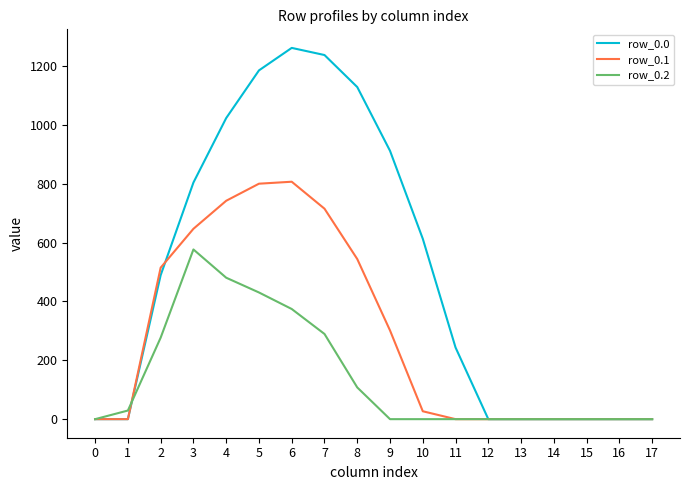

Reading left to right, what are all the values shown in this chart?

row_0.0: 0.0	0.0	489.3	804.0	1023.2	1185.2	1261.6	1237.4	1128.6	911.8	613.0	243.5	0.0	0.0	0.0	0.0	0.0	0.0
row_0.1: 0.0	0.0	514.8	646.9	742.1	800.2	806.9	715.3	544.1	301.4	26.8	0.0	0.0	0.0	0.0	0.0	0.0	0.0
row_0.2: 0.0	29.3	276.9	576.6	480.7	430.5	374.4	289.5	107.8	0.0	0.0	0.0	0.0	0.0	0.0	0.0	0.0	0.0